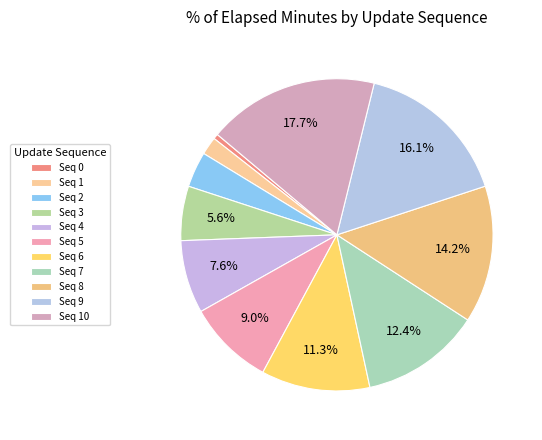

How many segments does this pie chart have?

11